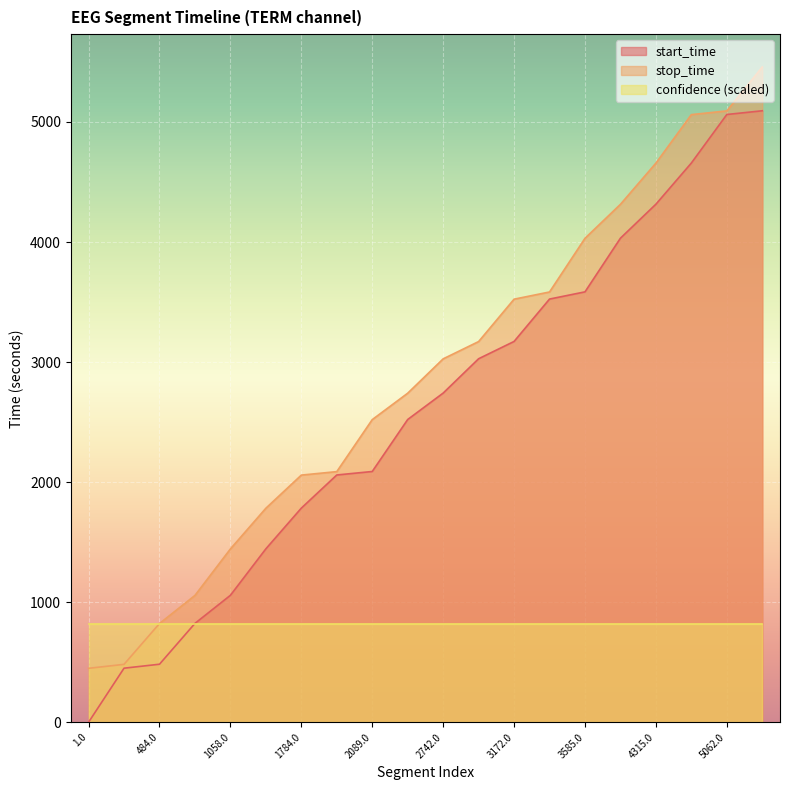

At which label does stop_time reach its peak?

5093.0